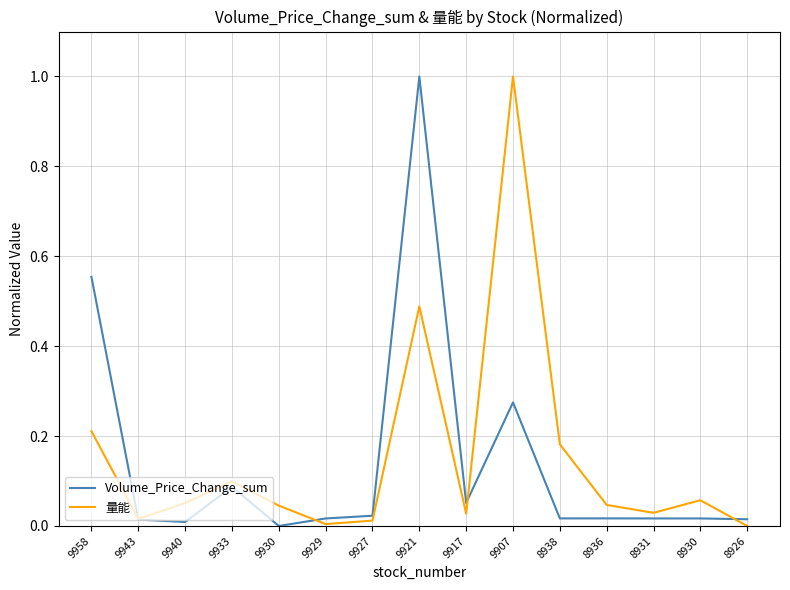

What is the greatest value displayed?

1.0